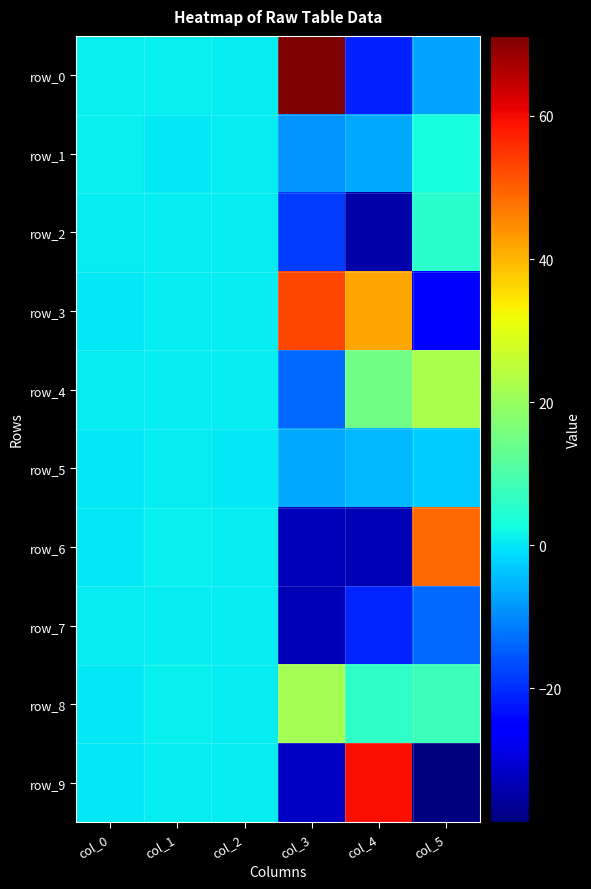

At which label does row_8 reach its minimum?

col_0